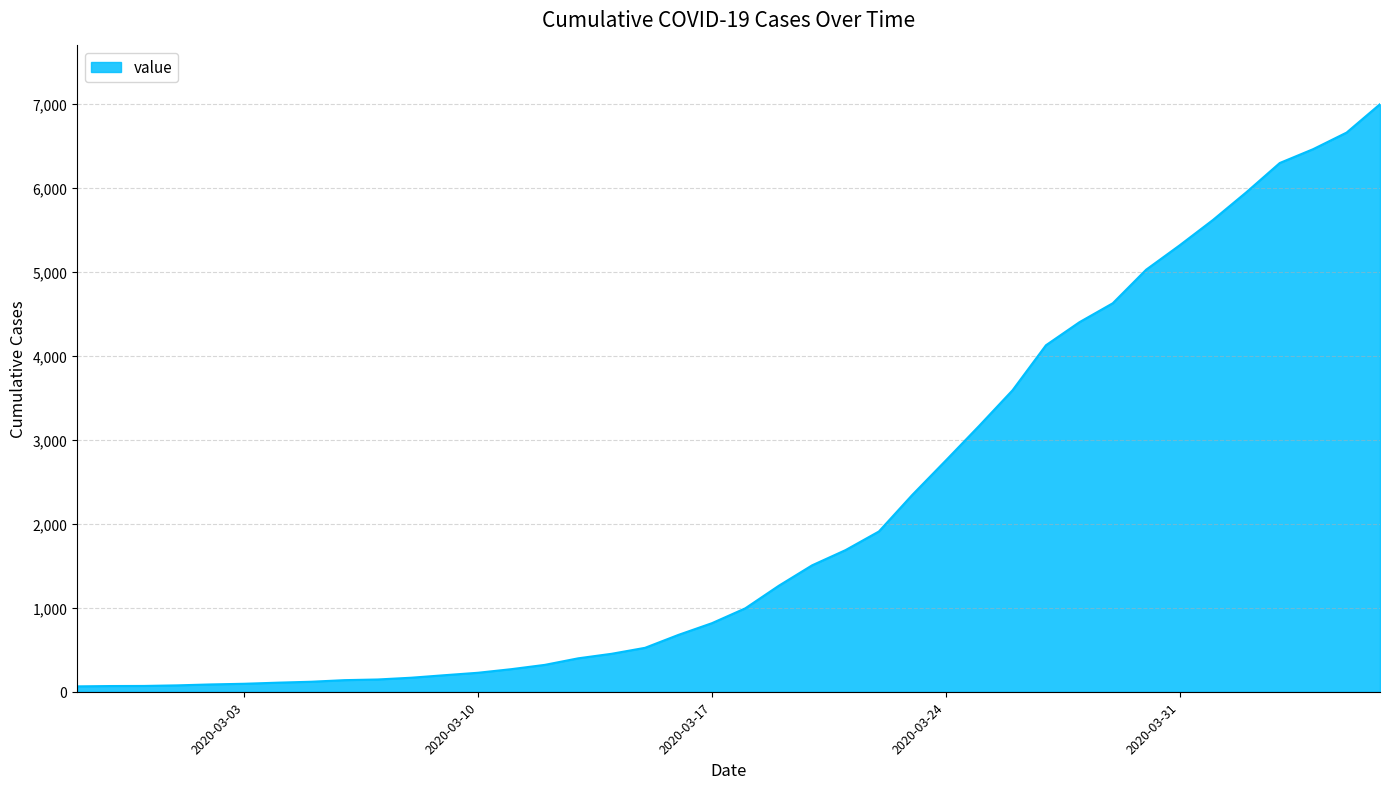

What is the difference between the maximum and minimum values?

6931